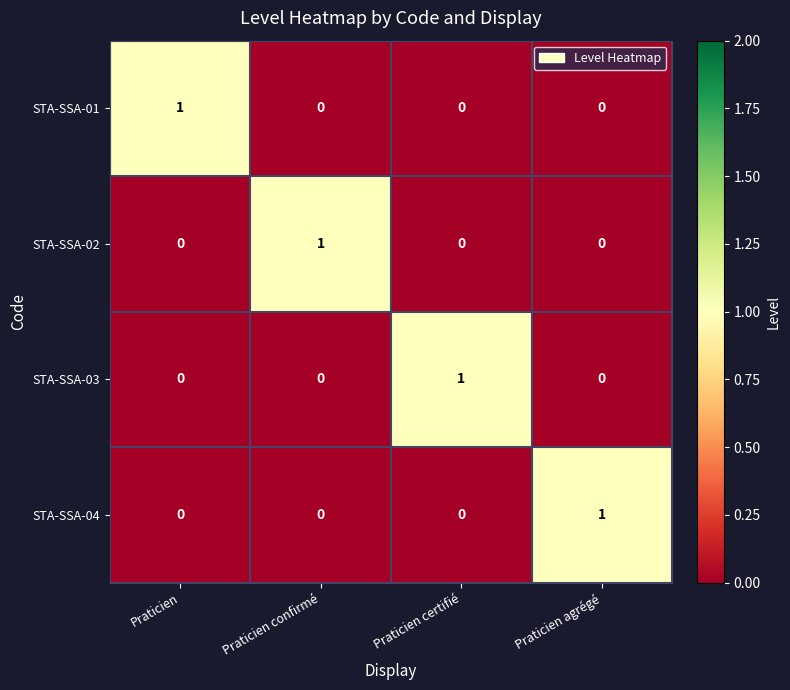

Reading left to right, what are all the values shown in this chart?

STA-SSA-01: Praticien=1	Praticien confirmé=0	Praticien certifié=0	Praticien agrégé=0
STA-SSA-02: Praticien=0	Praticien confirmé=1	Praticien certifié=0	Praticien agrégé=0
STA-SSA-03: Praticien=0	Praticien confirmé=0	Praticien certifié=1	Praticien agrégé=0
STA-SSA-04: Praticien=0	Praticien confirmé=0	Praticien certifié=0	Praticien agrégé=1